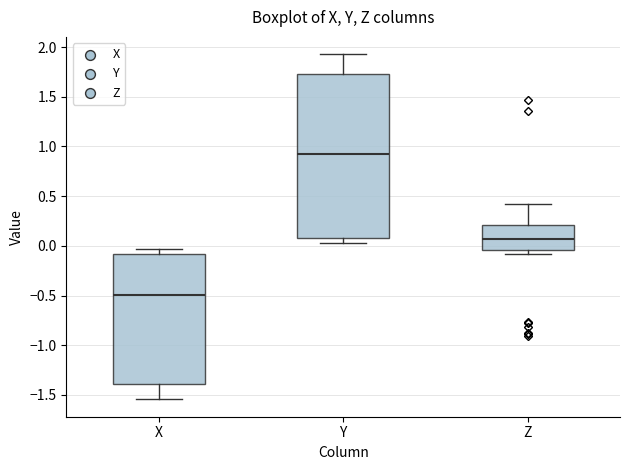

Which box is the tallest, from its lower edge to its upper edge?

Y